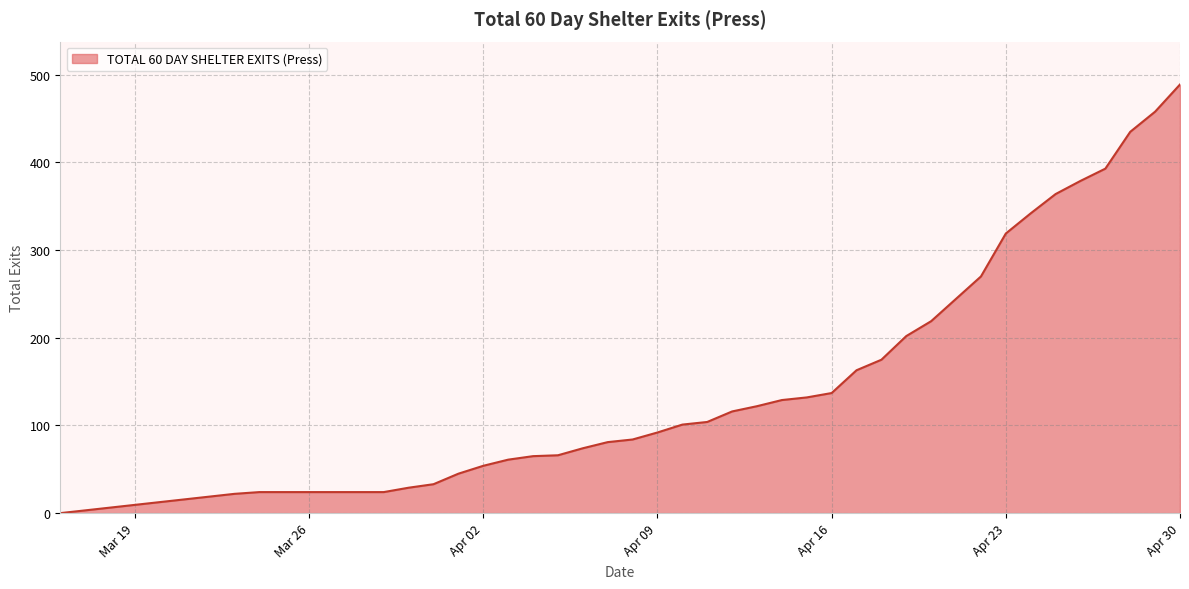

What is the greatest value displayed?

489